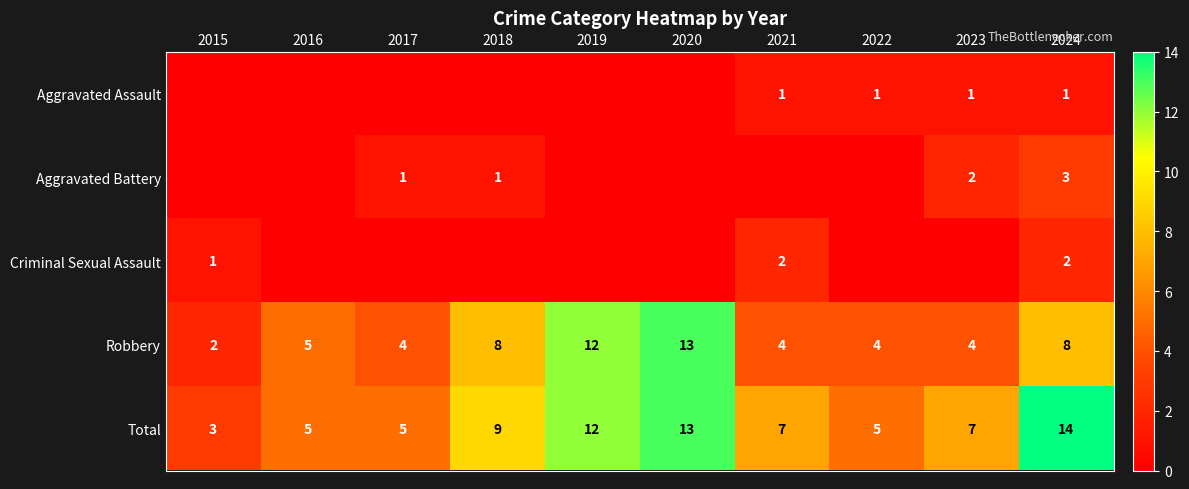

What is the greatest value displayed?

14